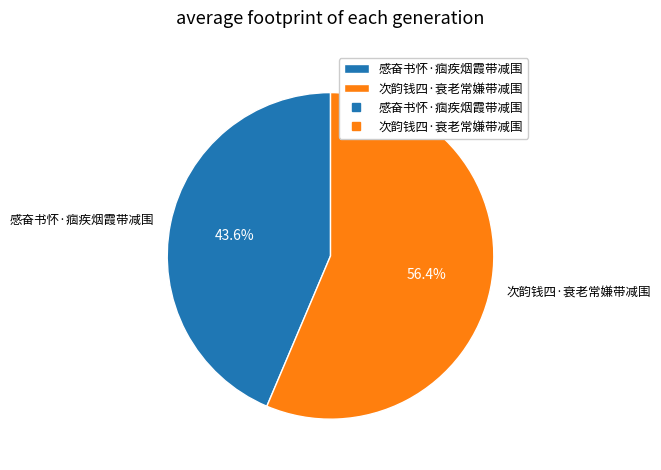

How many slices are in this pie chart?

2